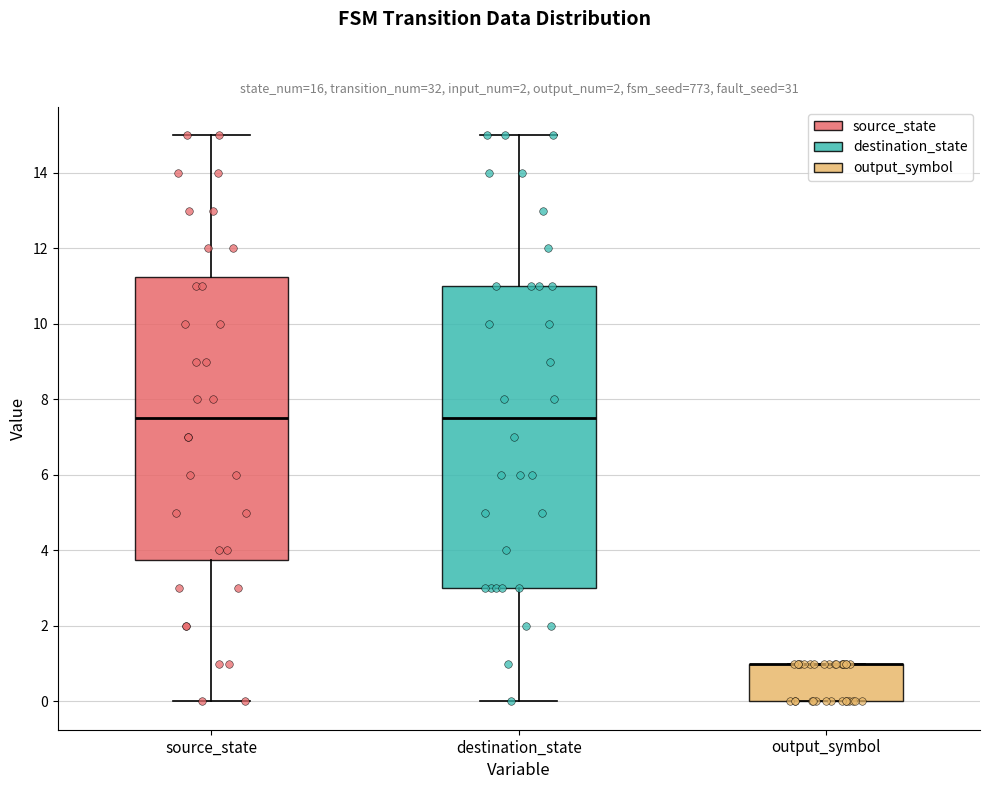

Comparing the boxes themselves (not the whiskers), which one is the tallest?

destination_state